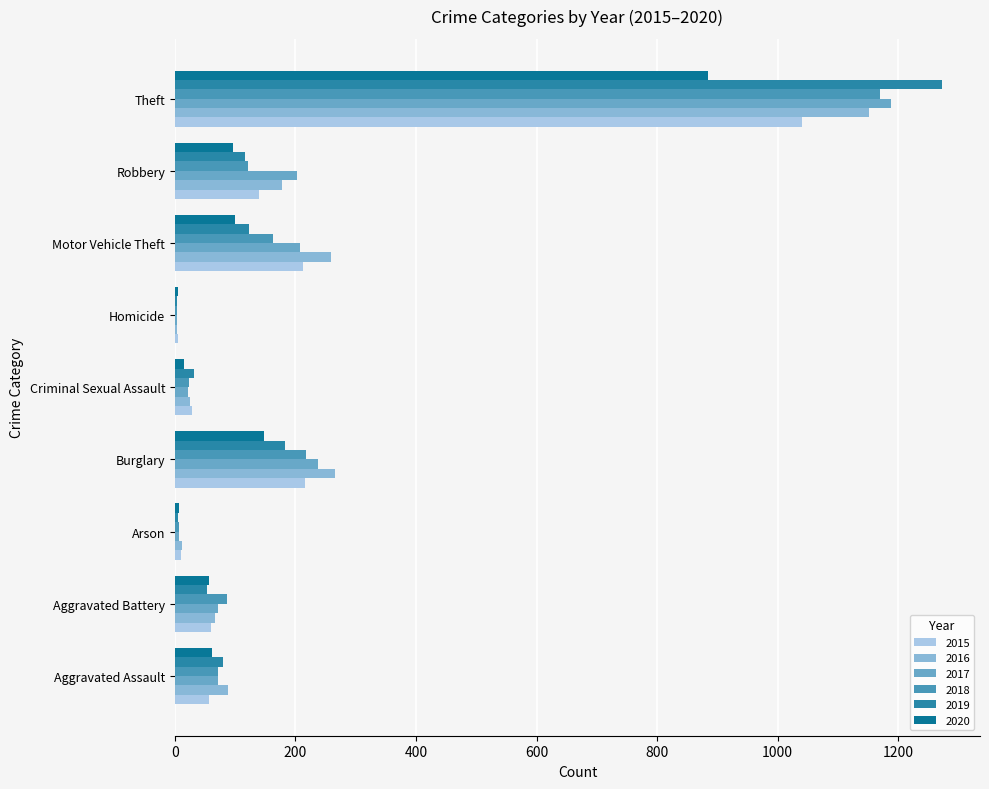

Is the value of 2020 at Aggravated Battery greater than the value of 2015 at Theft?

No